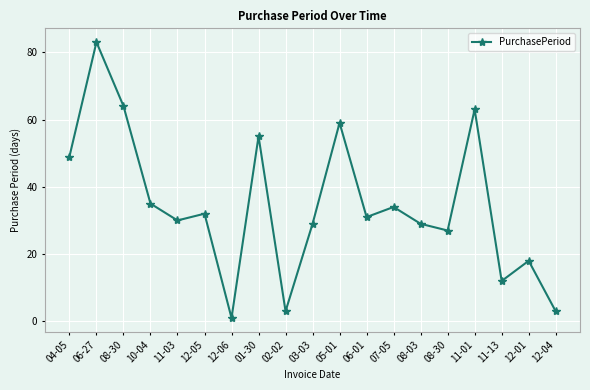

Rank the categories by value from lowest to highest.

12-06, 02-02, 12-04, 11-13, 12-01, 08-30, 03-03, 08-03, 11-03, 06-01, 12-05, 07-05, 10-04, 04-05, 01-30, 05-01, 11-01, 08-30, 06-27